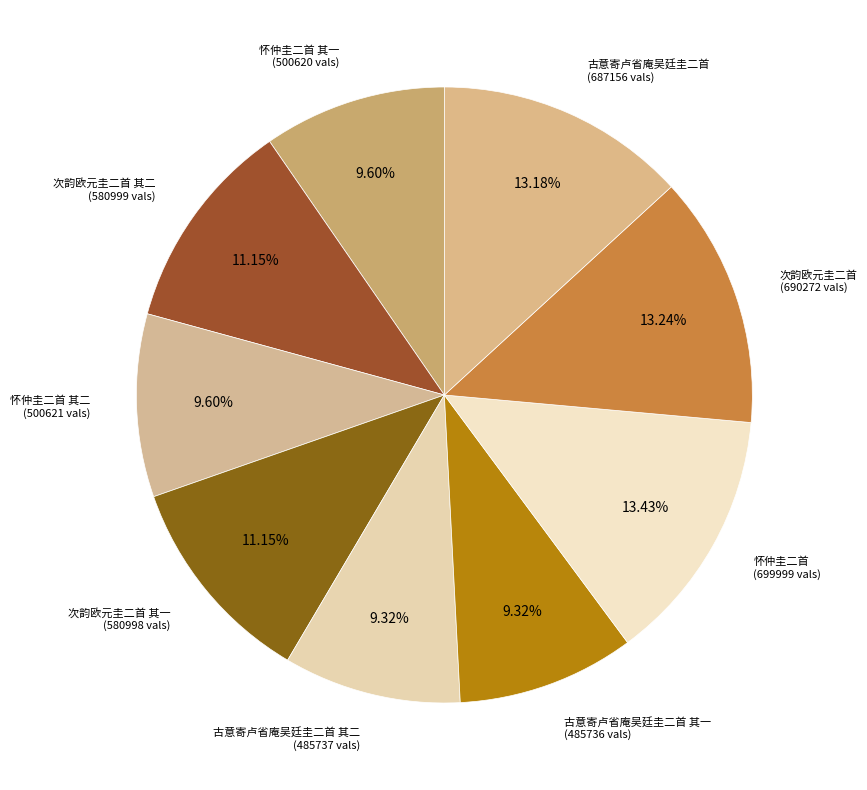

Count the number of slices in the pie.

9